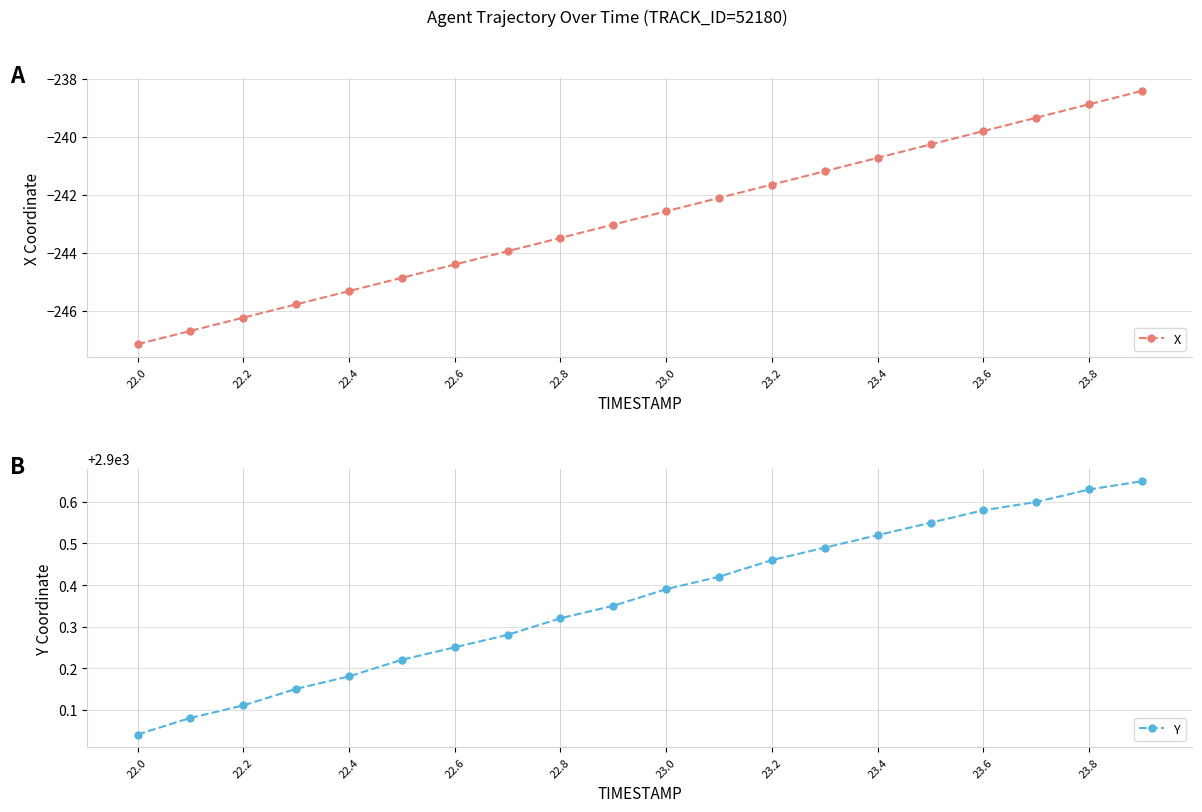

True or false: Y and X intersect in this chart.

False